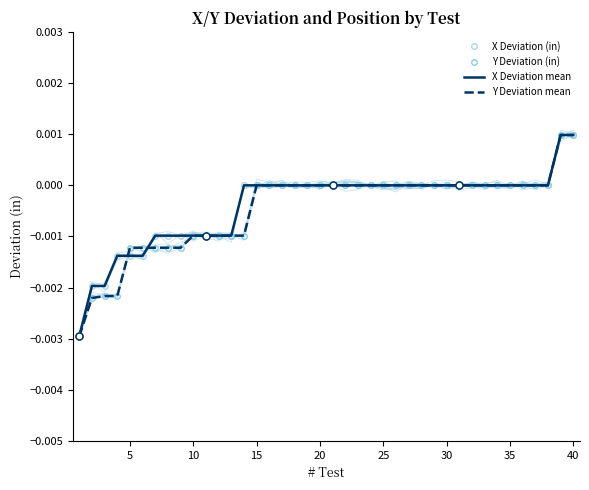

At how many categories does at least one series exceed 0?

2